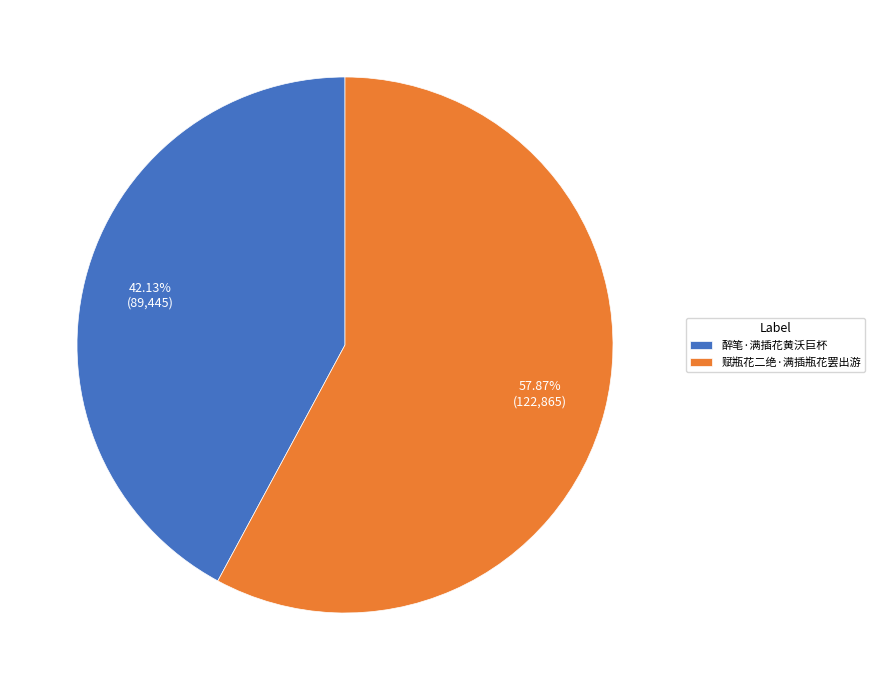

Is there a majority slice in this chart?

Yes